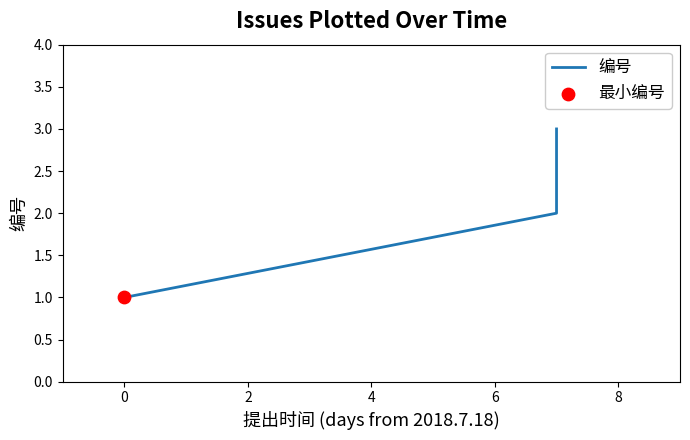

Approximately how many times larger is the value at 2 compared to 0?

1.5